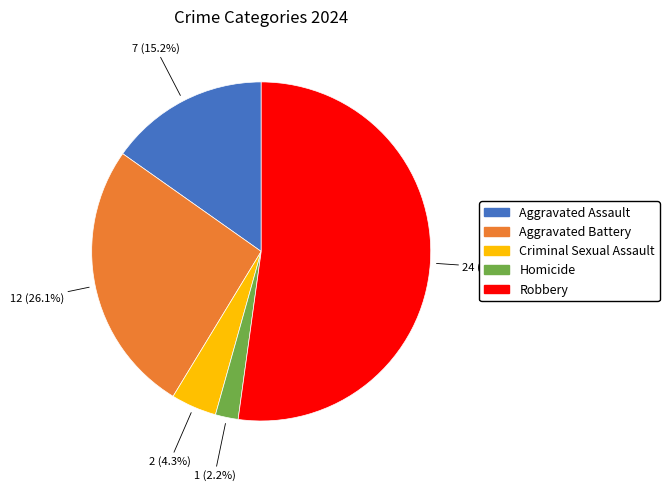

To the nearest percent, what percentage of the pie is Homicide?

2%